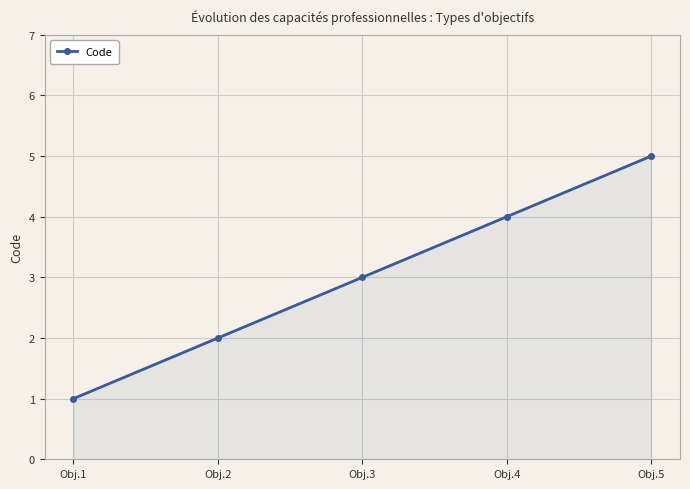

Read the value at Obj.5.

5